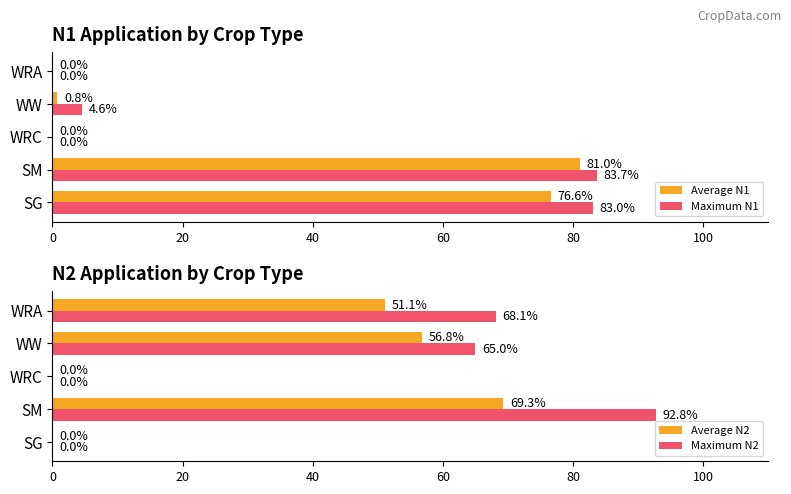

Reading left to right, extract all data points from this chart.

Average N1: 76.6	81.0	0.0	0.8	0.0
Maximum N1: 83.0	83.7	0.0	4.6	0.0
Average N2: 0.0	69.3	0.0	56.8	51.1
Maximum N2: 0.0	92.8	0.0	65.0	68.1